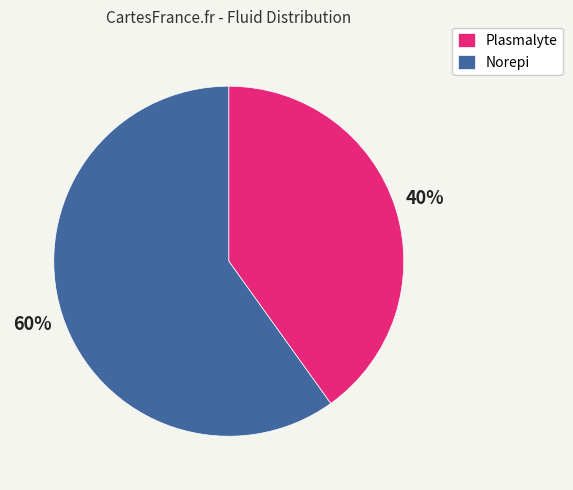

How many segments does this pie chart have?

2